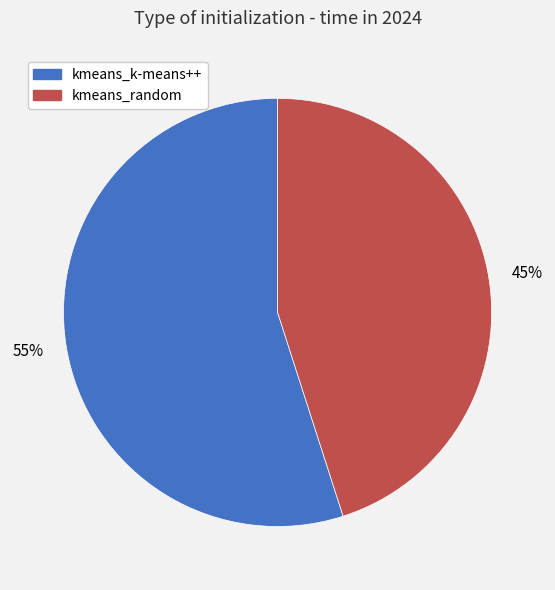

Is kmeans_k-means++ the majority of the pie?

Yes